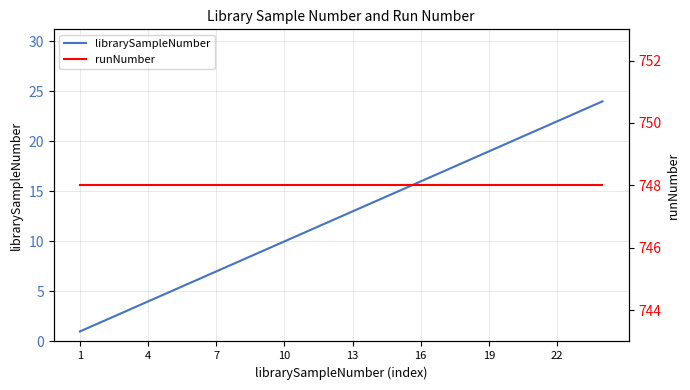

What is the maximum value for librarySampleNumber?

24